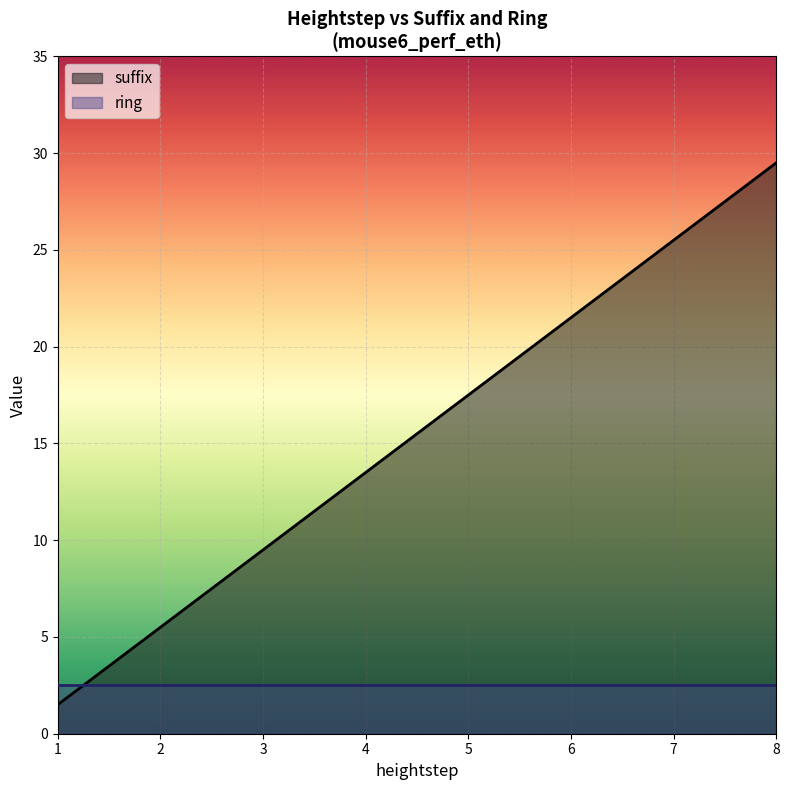

What is the spread (max minus min) of values at 8?

27.0